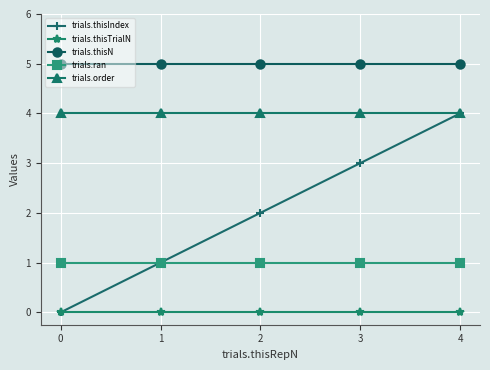

True or false: trials.thisN and trials.thisIndex intersect in this chart.

False